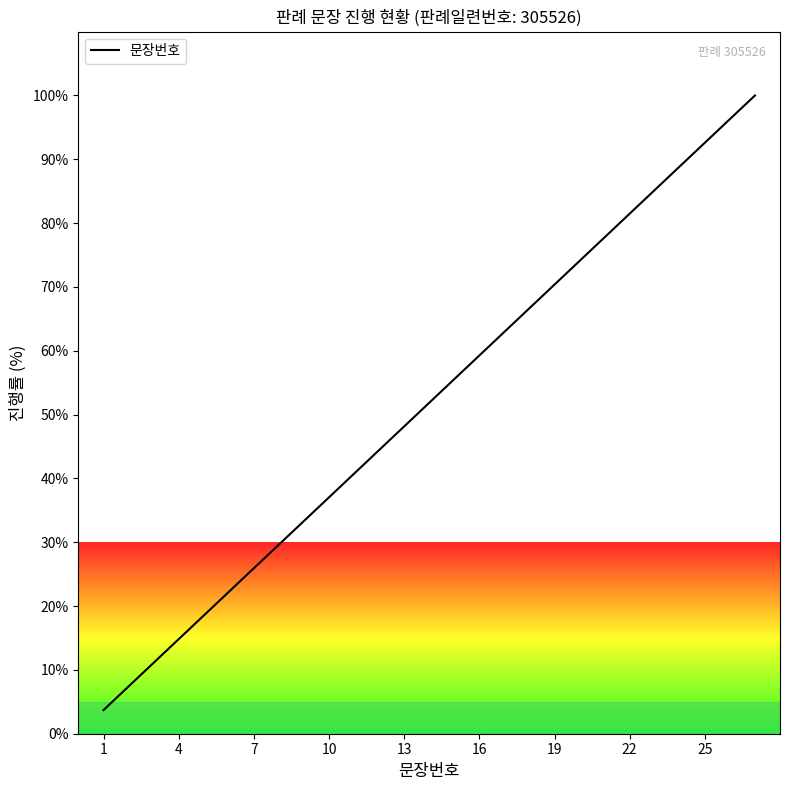

What is the difference between the maximum and minimum values?

96.3